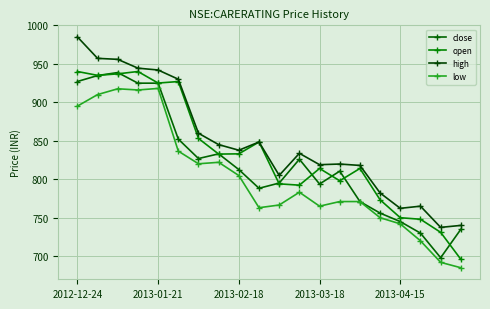

How many series are shown in this chart?

4